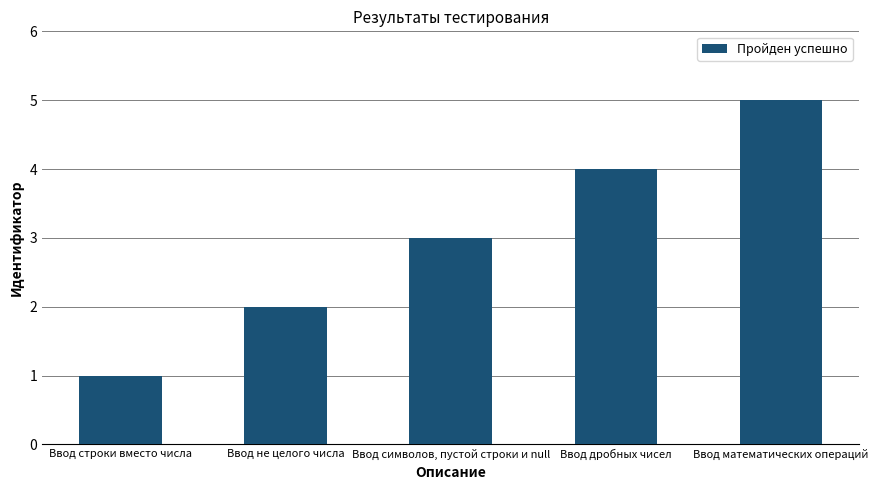

What is the change in value from Ввод строки вместо числа to Ввод математических операций?

+4